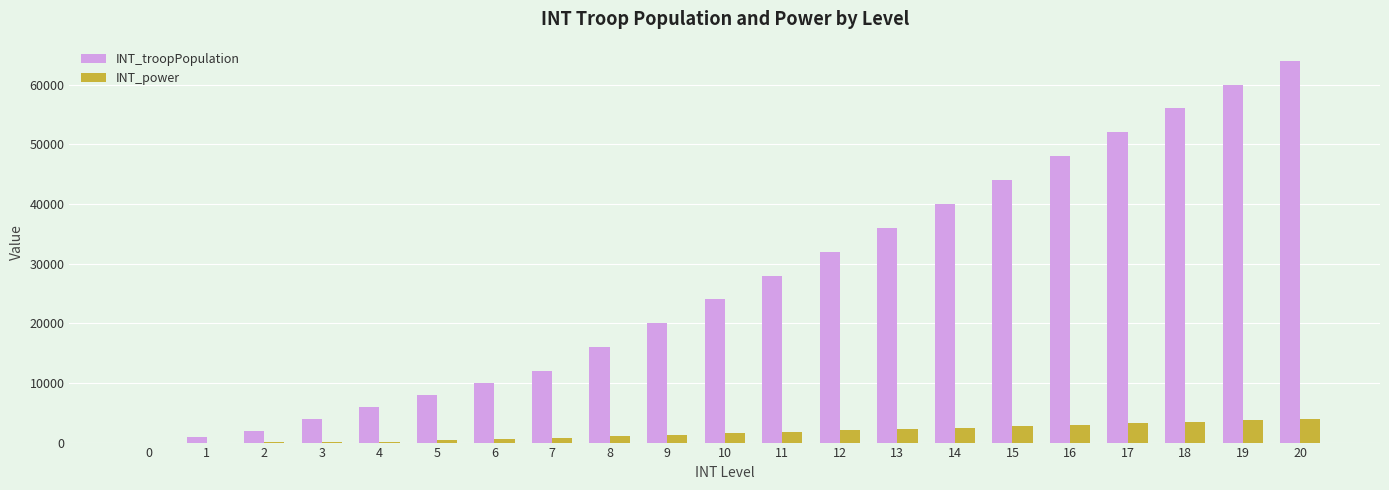

What is the sum of all INT_troopPopulation values?

563000